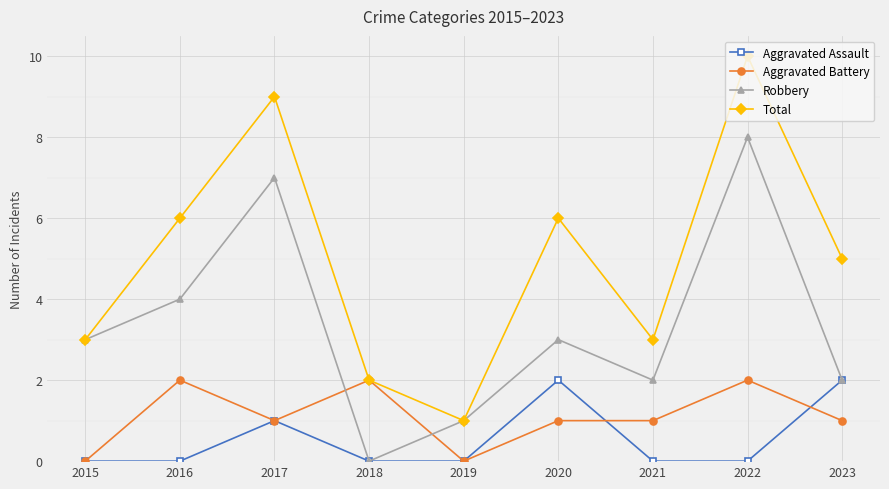

True or false: Aggravated Battery and Robbery intersect in this chart.

True